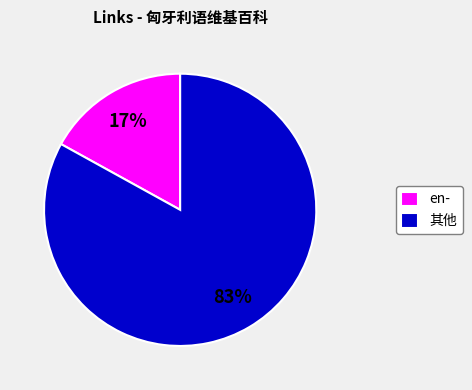

Does any single category account for the majority?

Yes